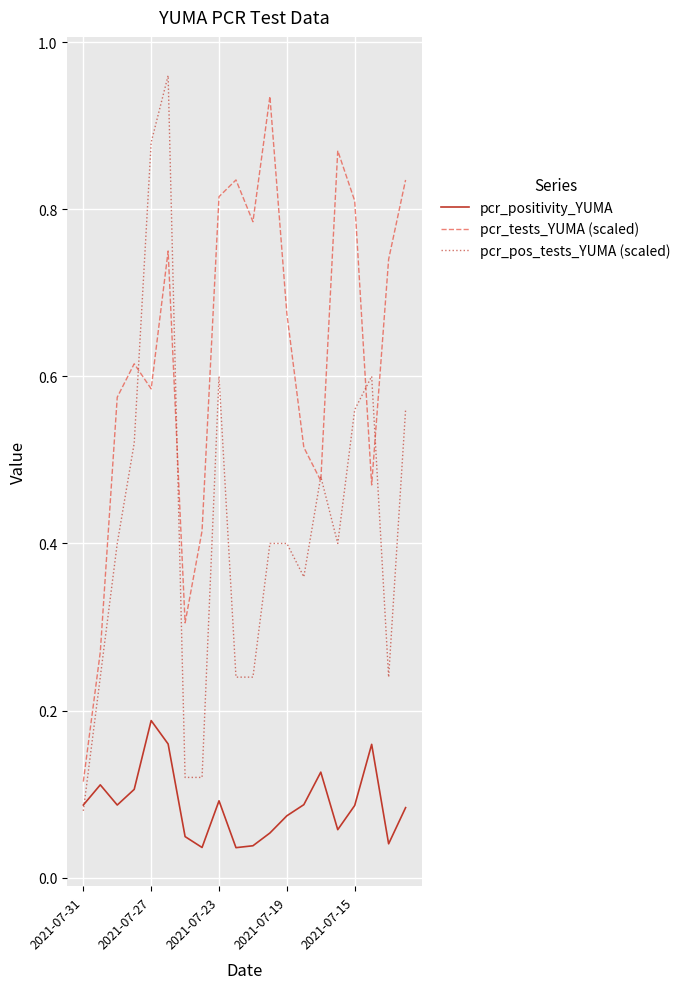

Rank the series by their average value, from highest to lowest.

pcr_tests_YUMA (scaled), pcr_pos_tests_YUMA (scaled), pcr_positivity_YUMA